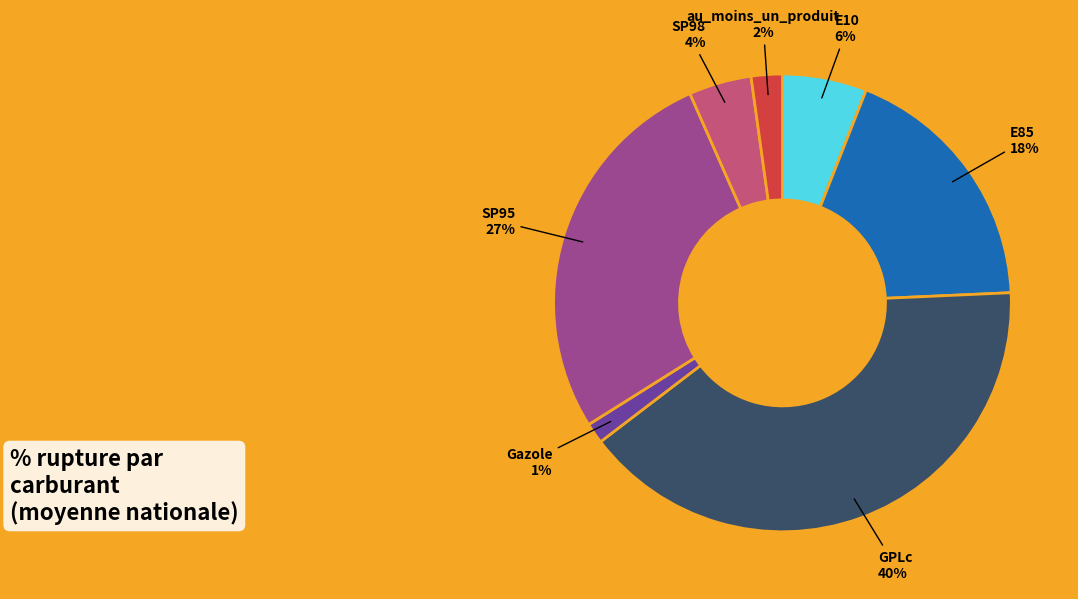

To the nearest percent, what is the average slice percentage?

14%